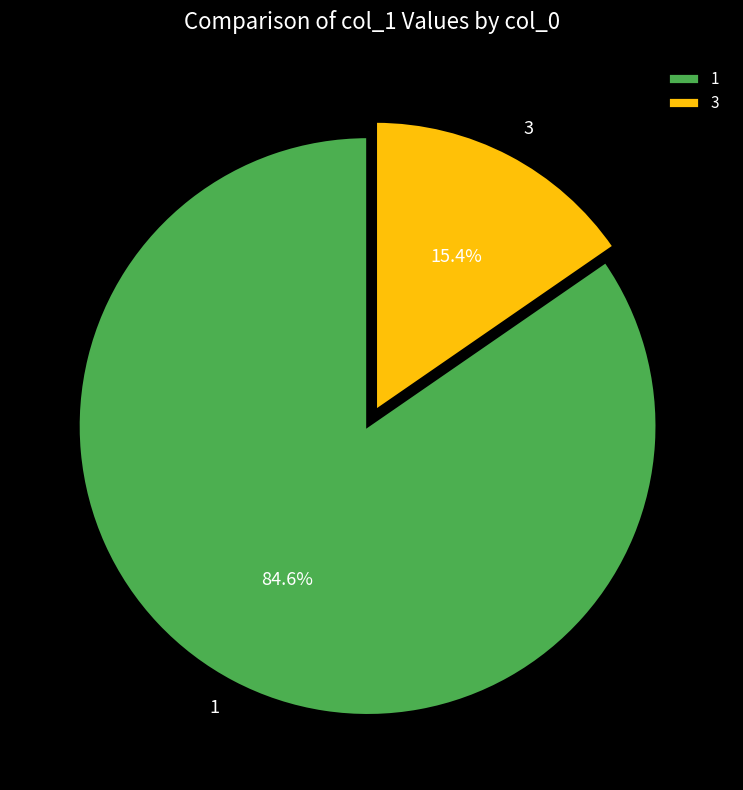

Which has a higher value, 1 or 3?

1